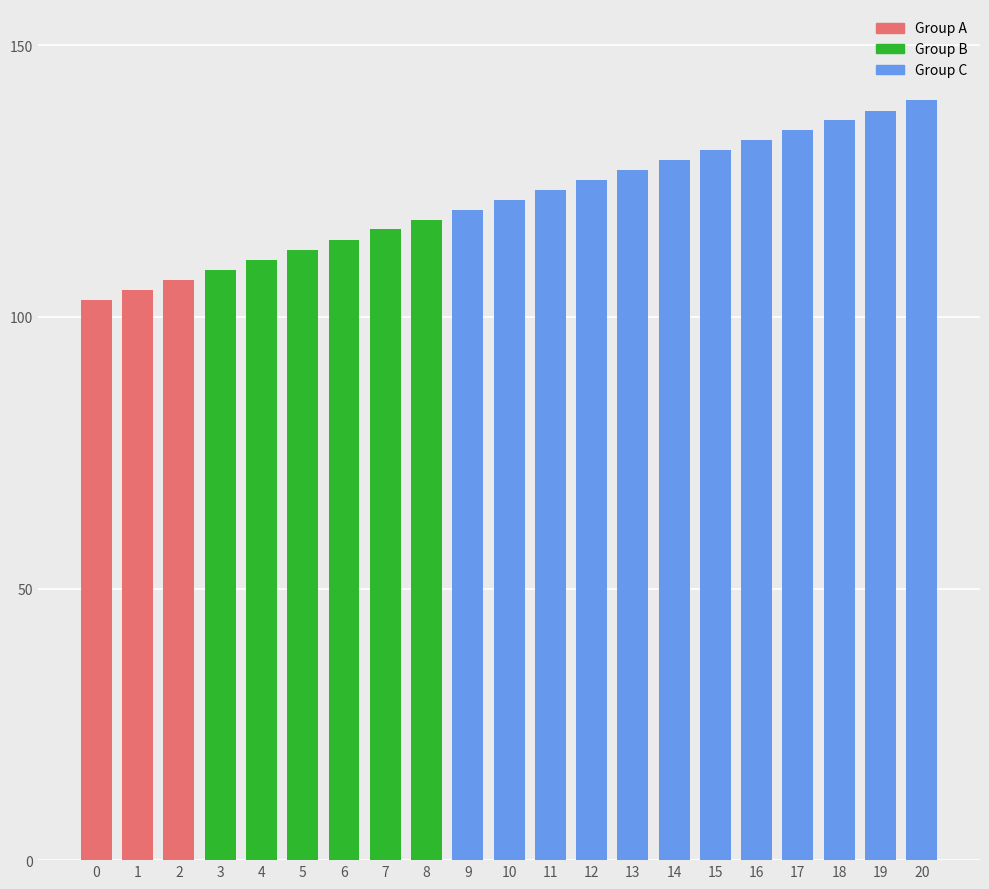

Reading left to right, list all the values displayed in this chart.

103100	104900	106800	108700	110400	112300	114200	116100	117800	119700	121600	123300	125200	127100	128900	130700	132600	134400	136300	138000	139900